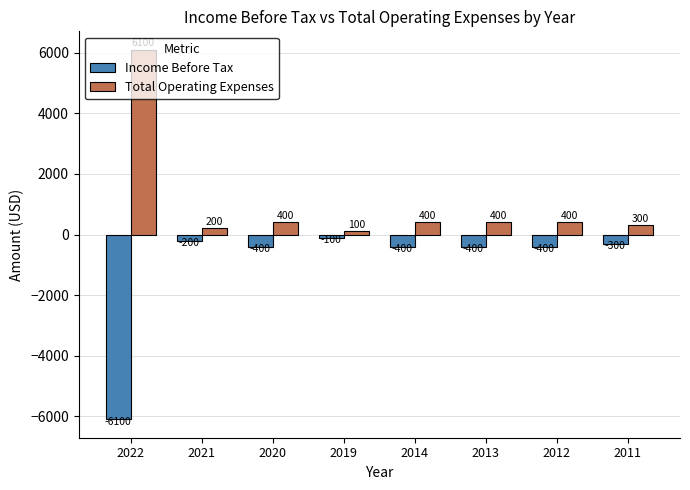

What is the spread (max minus min) of values at 2019?

200